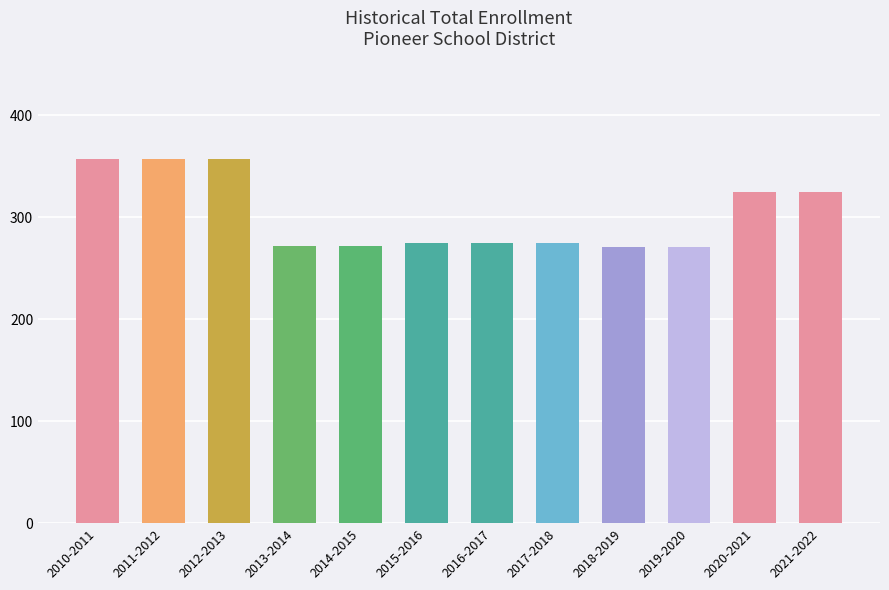

What position from the right is 2012-2013?

10